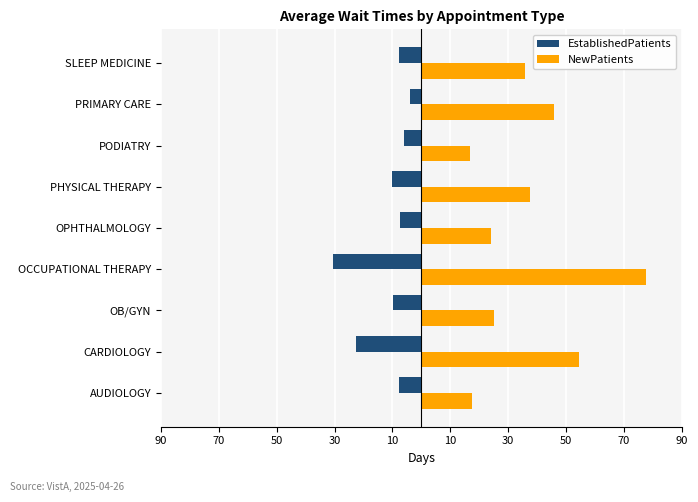

What are all the series names shown in the legend?

EstablishedPatients, NewPatients